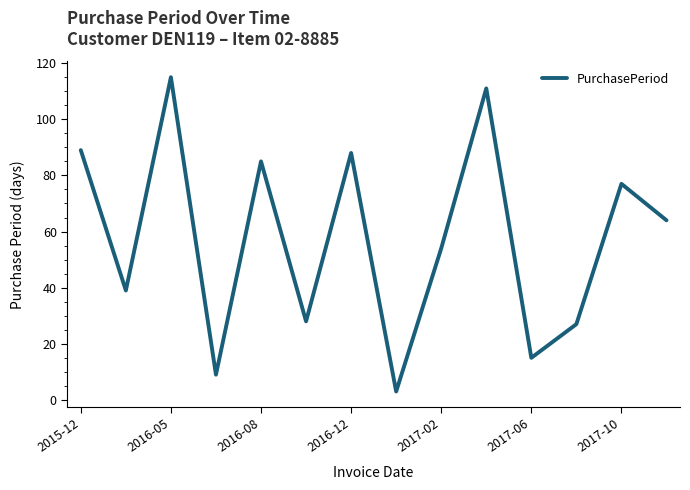

Does the chart display data point markers on the line(s)?

No